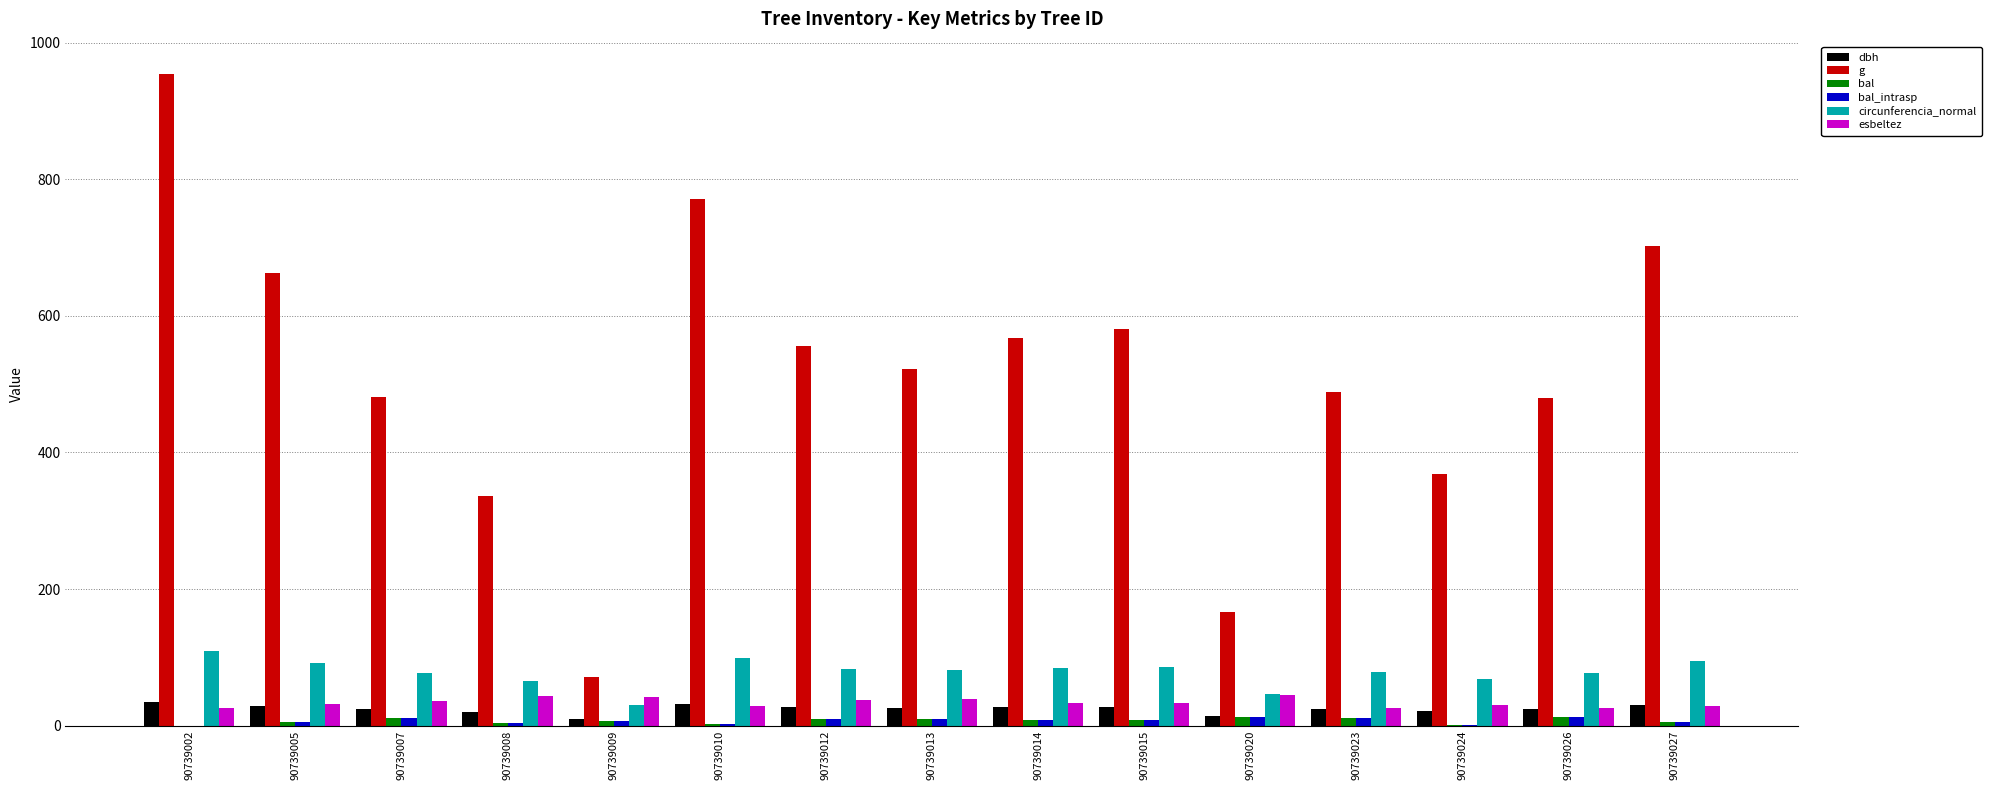

At which category is the sum across all series the highest?

90739002